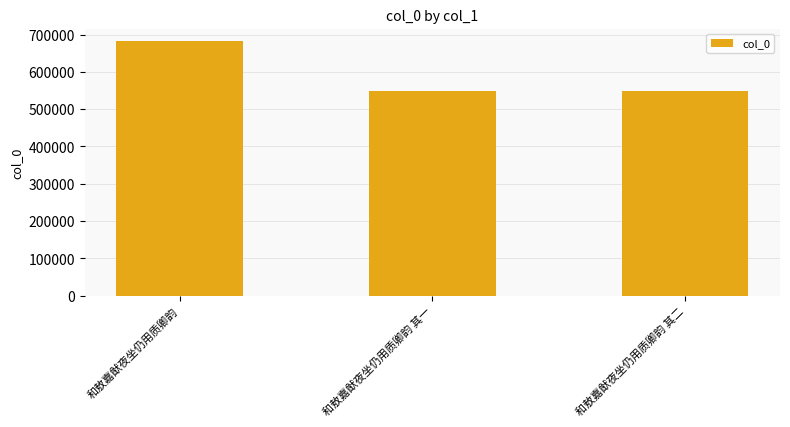

What is the value of the 1st bar from the left?

682055